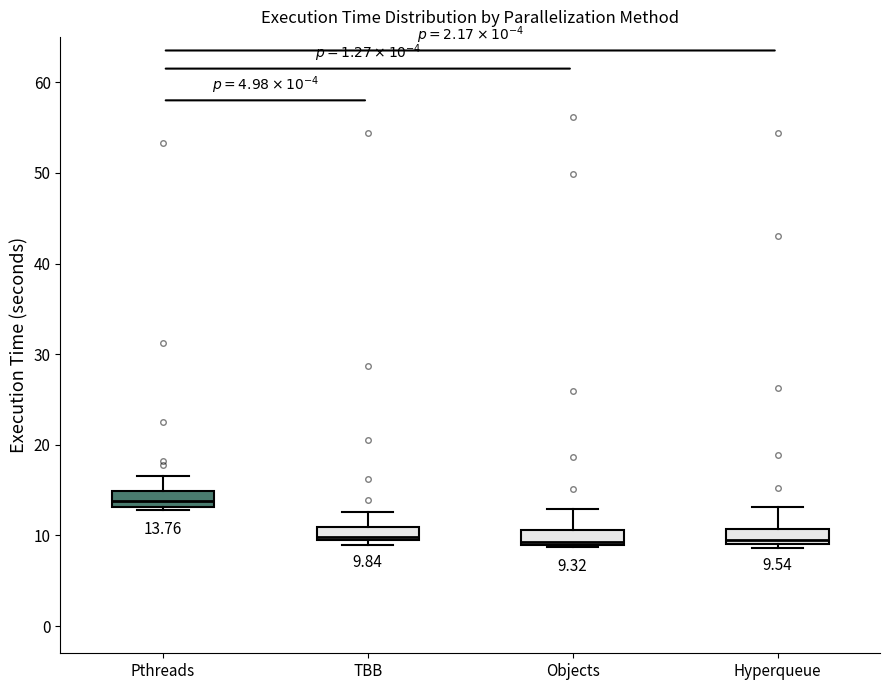

Which box's median line is the highest?

Pthreads